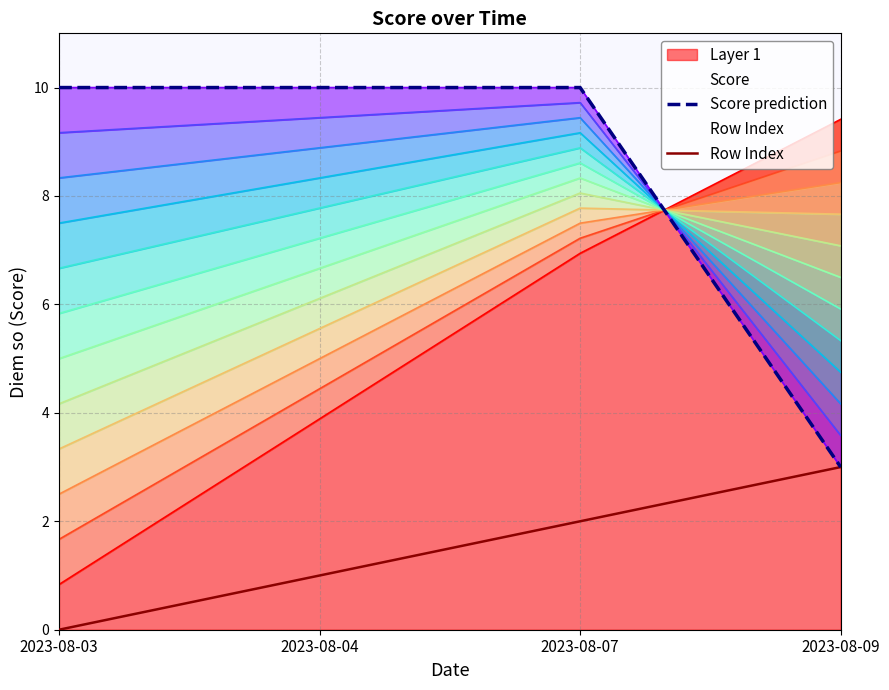

Reading right to left, list all the values displayed in this chart.

Score prediction: 3	10	10	10
Row Index: 3	2	1	0